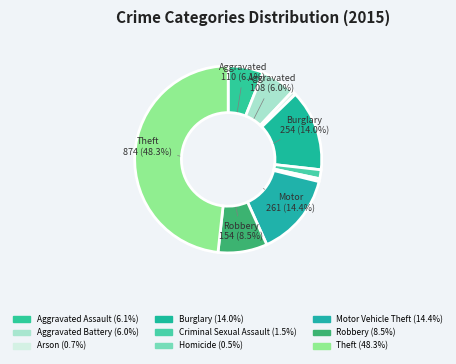

What is the change in value from Criminal Sexual Assault to Theft?

+846